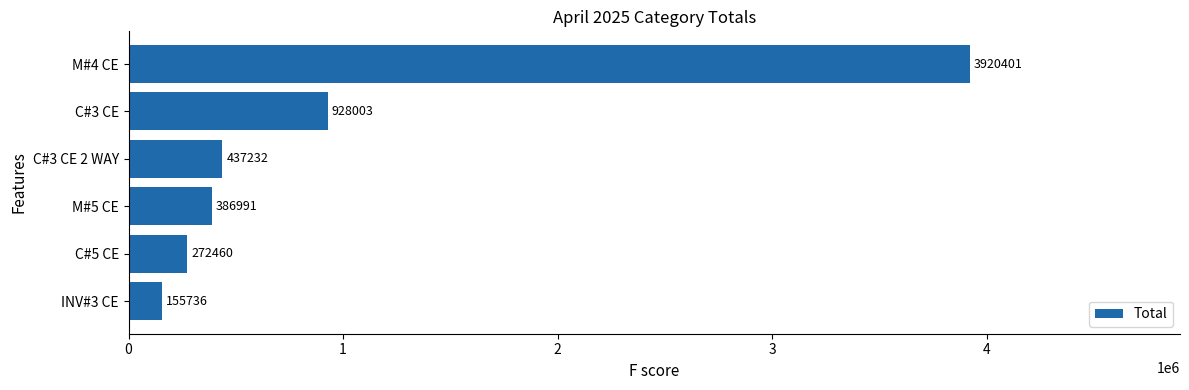

What is the sum of the values at M#4 CE and C#5 CE?

4192861